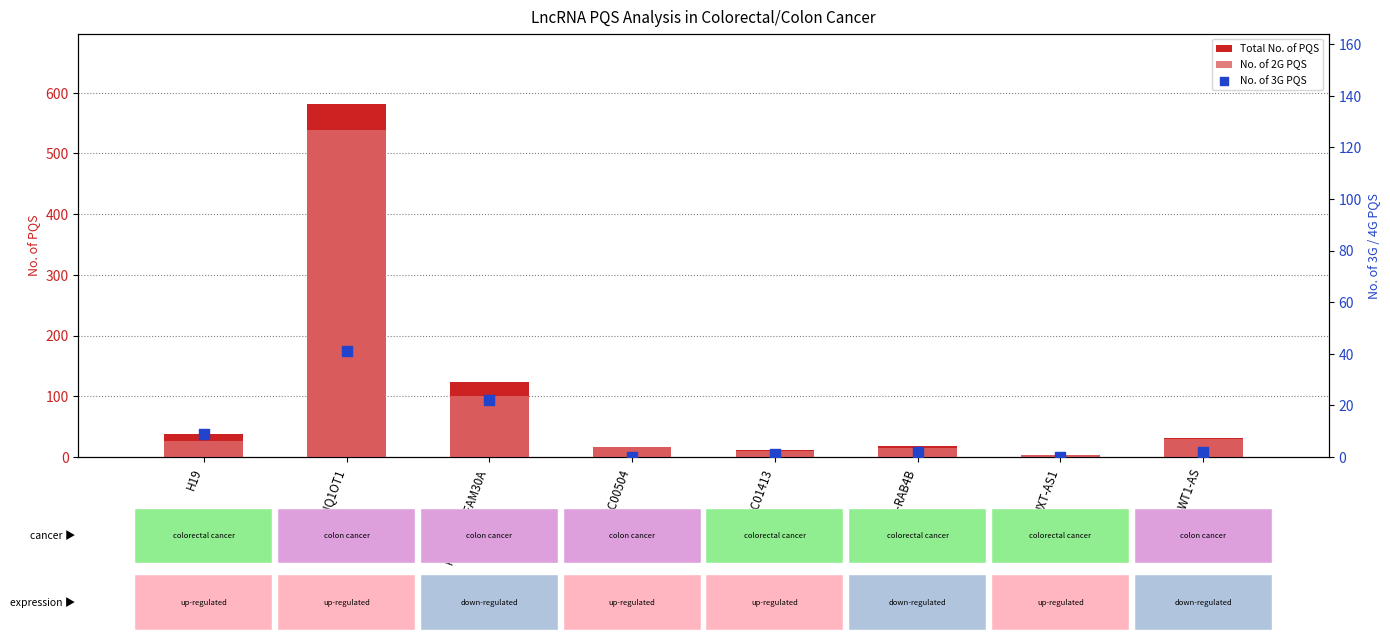

What is the total value across all series at LINC00504?

33